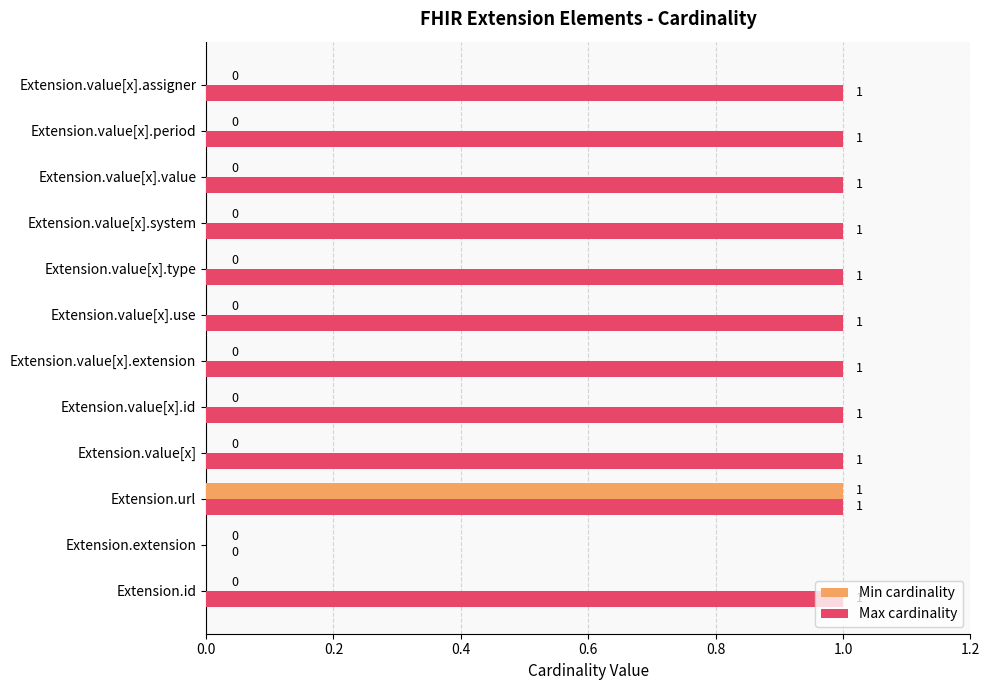

Which series has the largest total across all categories?

Max cardinality